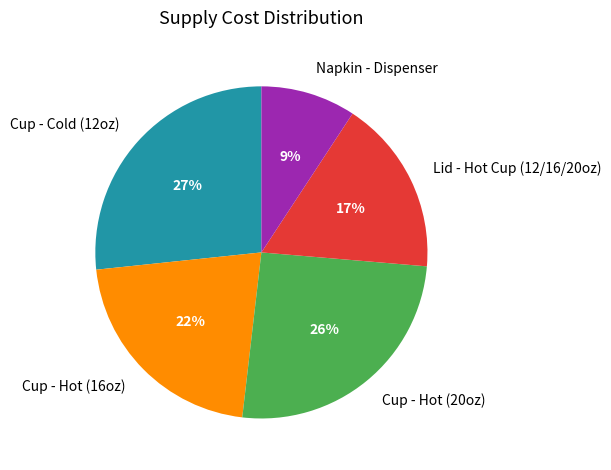

To the nearest percent, what is the combined percentage of Napkin - Dispenser and Cup - Hot (20oz)?

35%